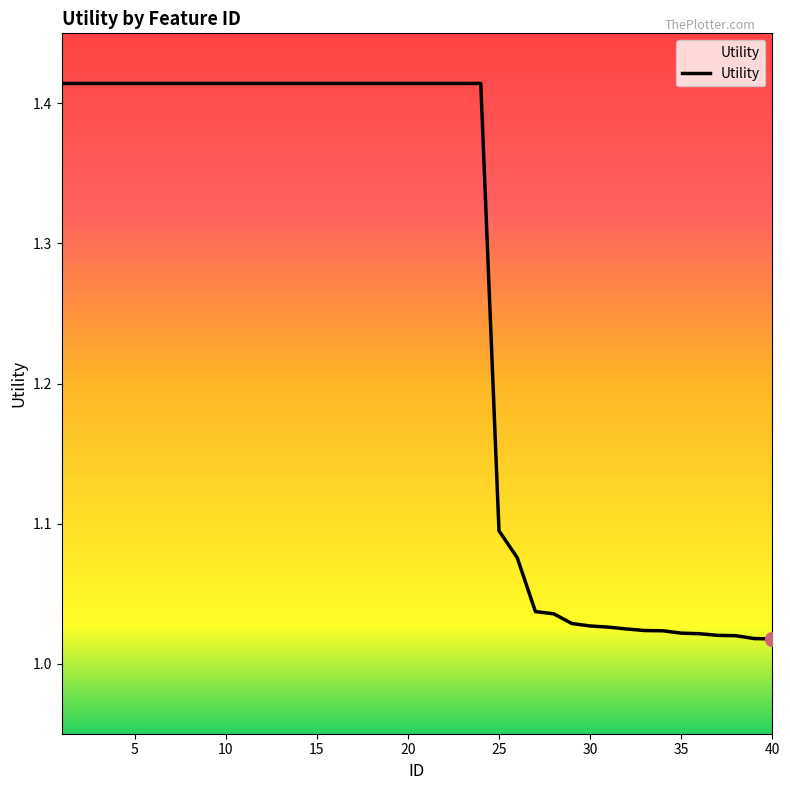

How many lines are shown in the chart?

1